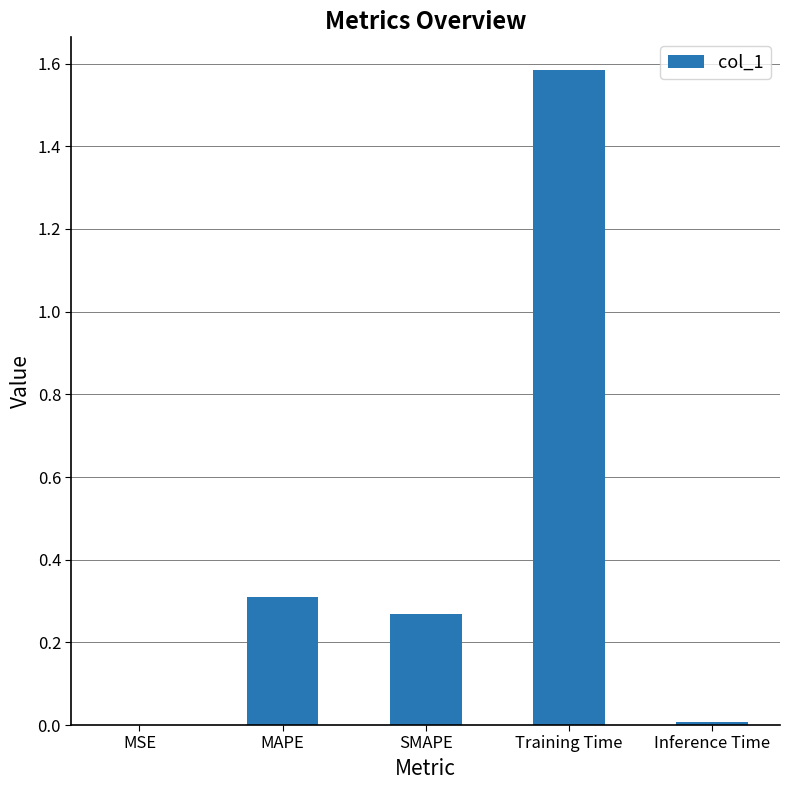

True or false: the data shows 0.4 at MAPE.

False